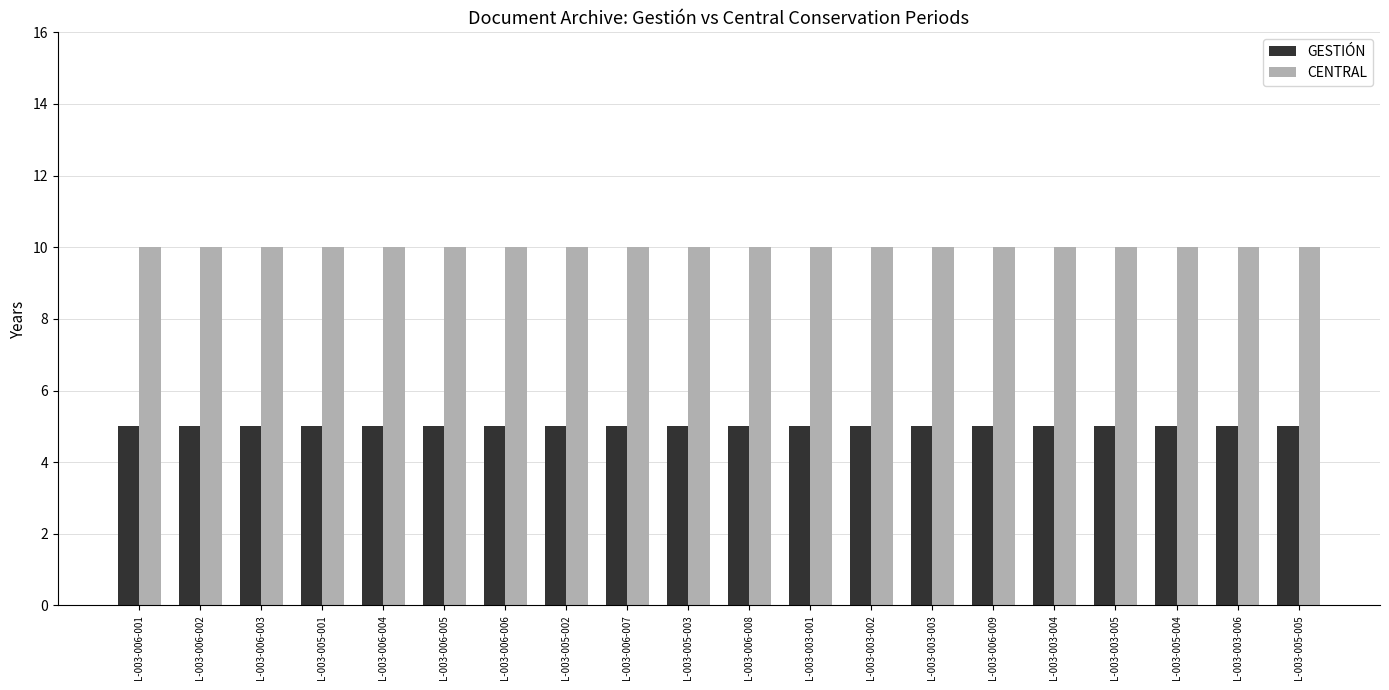

Which series has the largest total across all categories?

CENTRAL